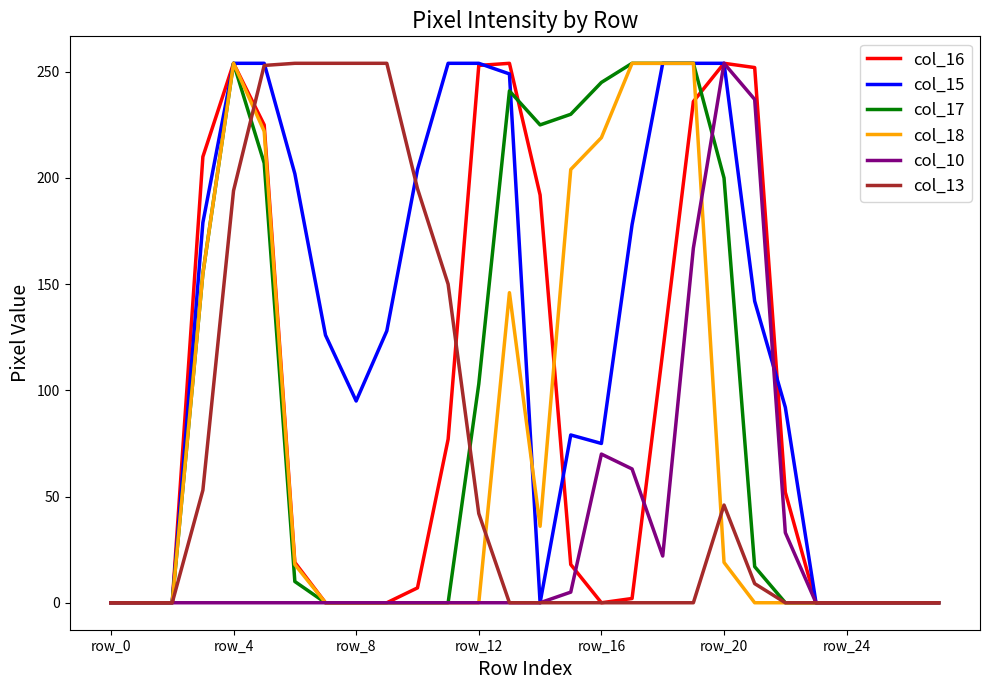

What is the highest value of the col_16 series?

254